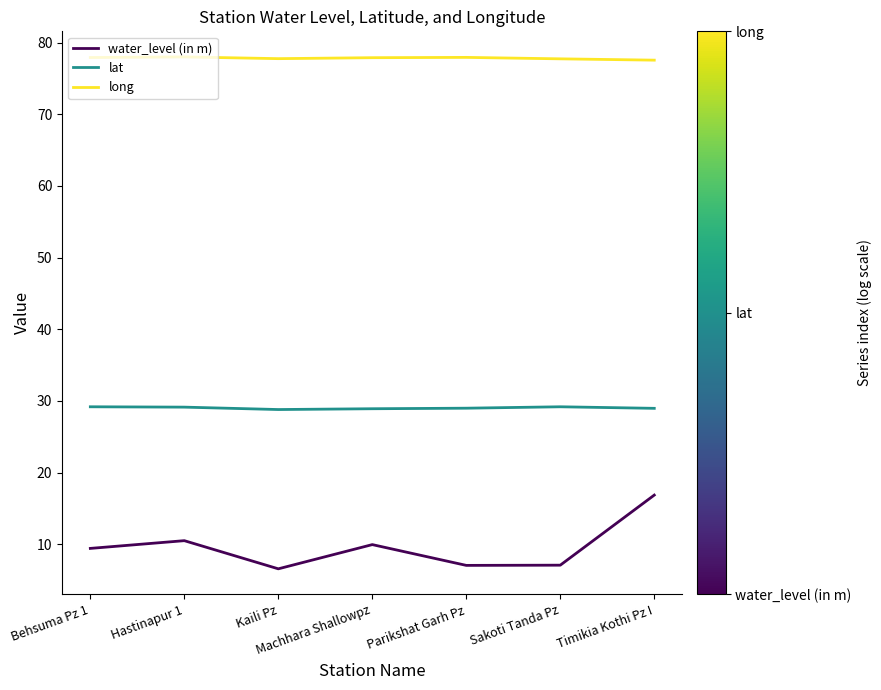

What is the difference between the maximum and second lowest values in the water_level (in m) series?

9.8